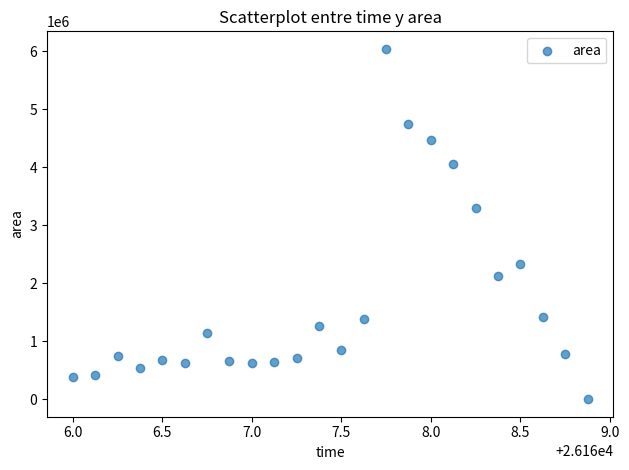

What is the range of Y values (max minus min)?

6043125